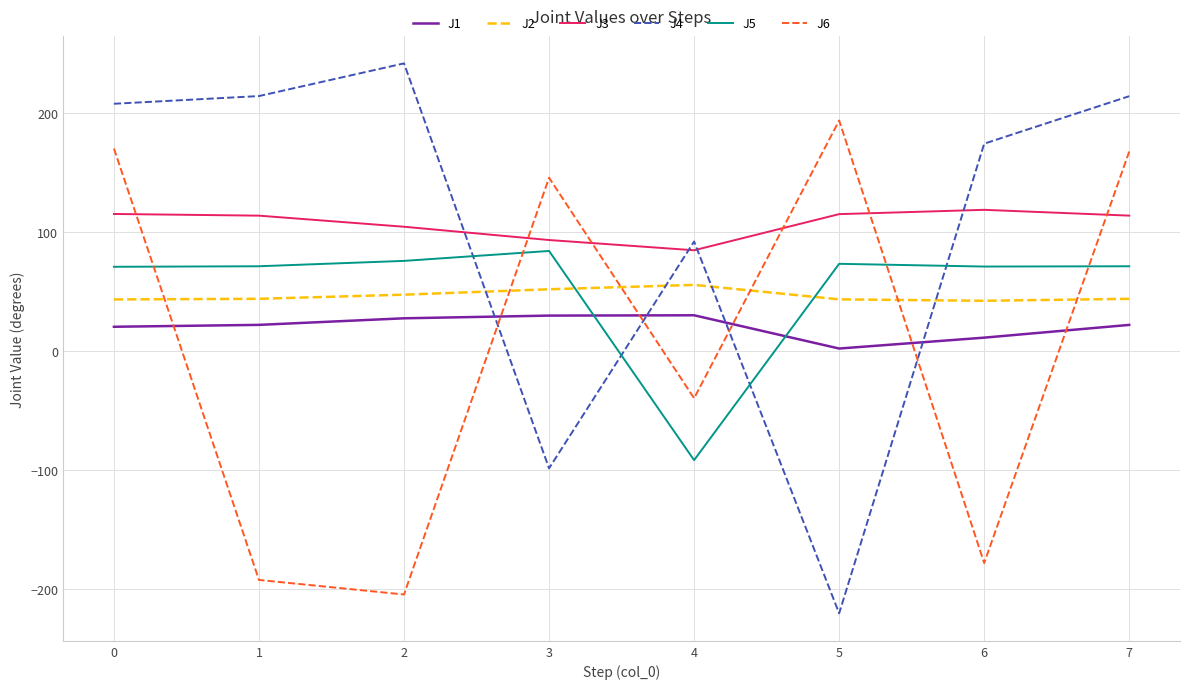

After their last crossing, which series has the higher values: J2 or J5?

J5